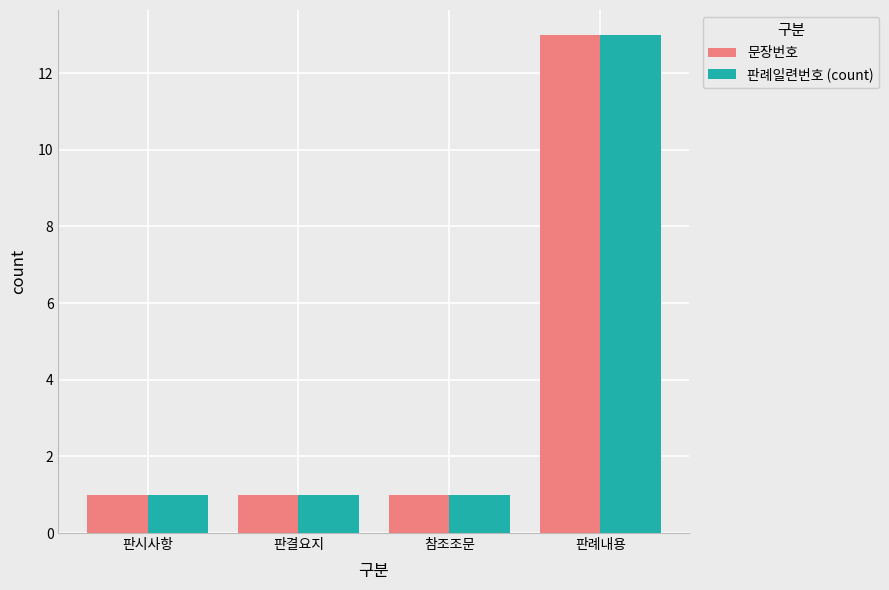

What are all the series names shown in the legend?

문장번호, 판례일련번호 (count)